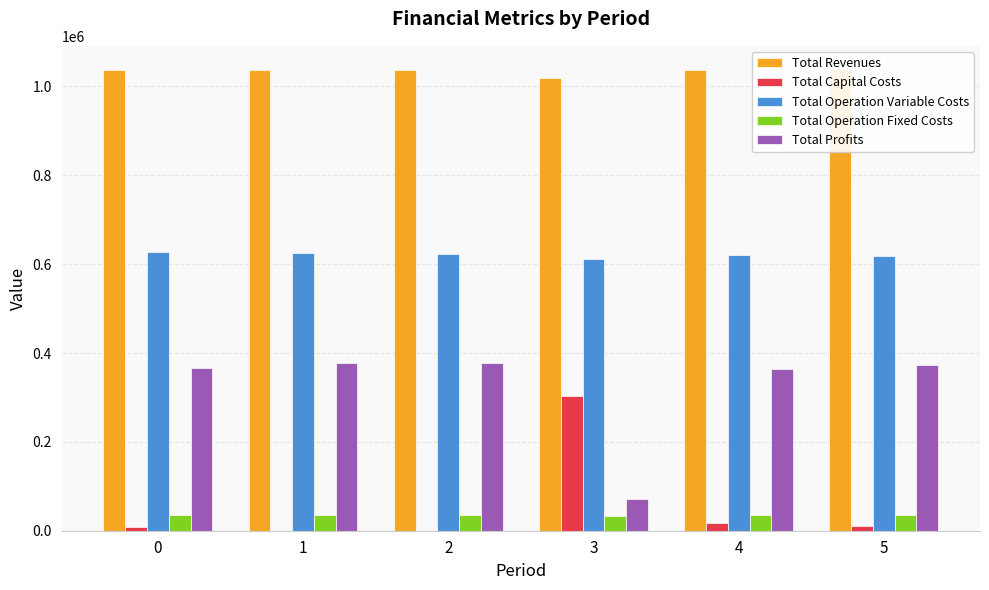

Which category has the lowest value in the Total Operation Variable Costs series?

3